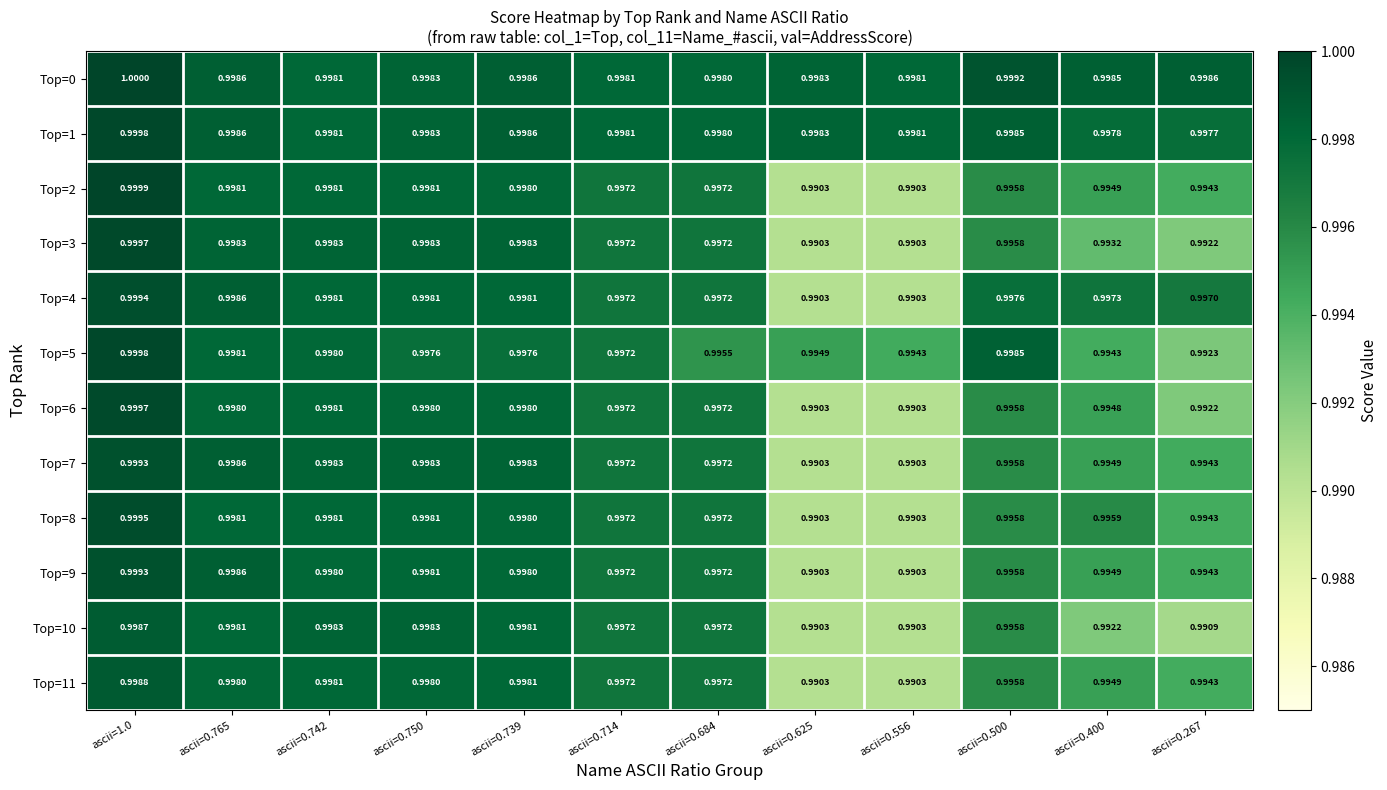

Is the value of Top=5 at ascii=0.400 greater than the value of Top=0 at ascii=0.739?

No